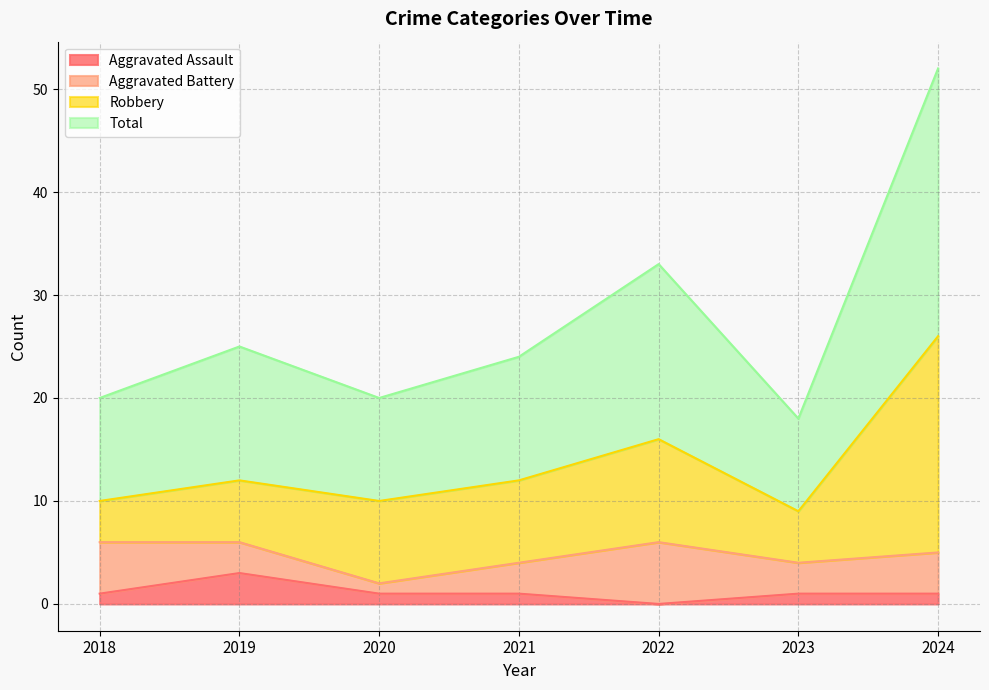

Which category has the highest value across all series?

2024